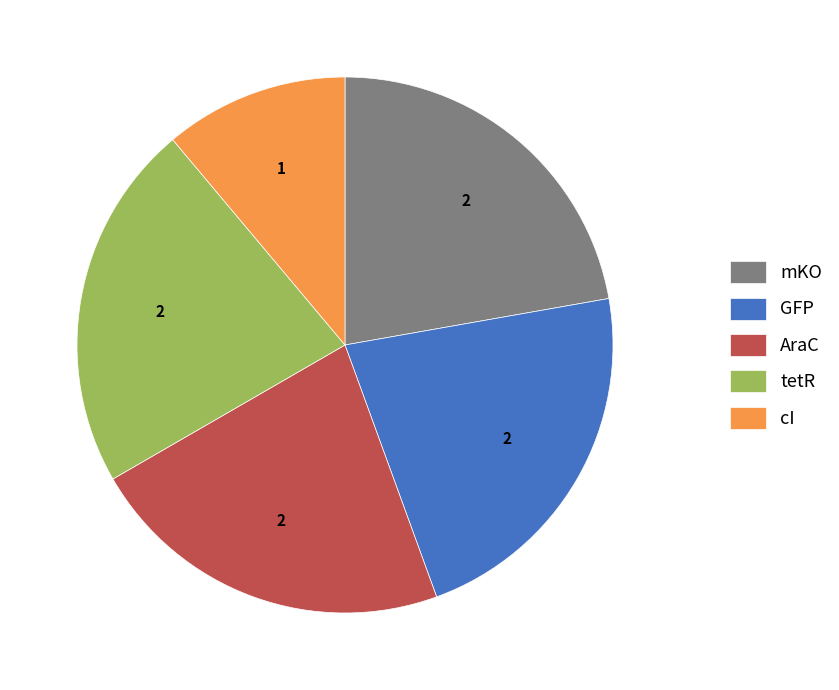

Which category has the smallest portion of the pie?

cI